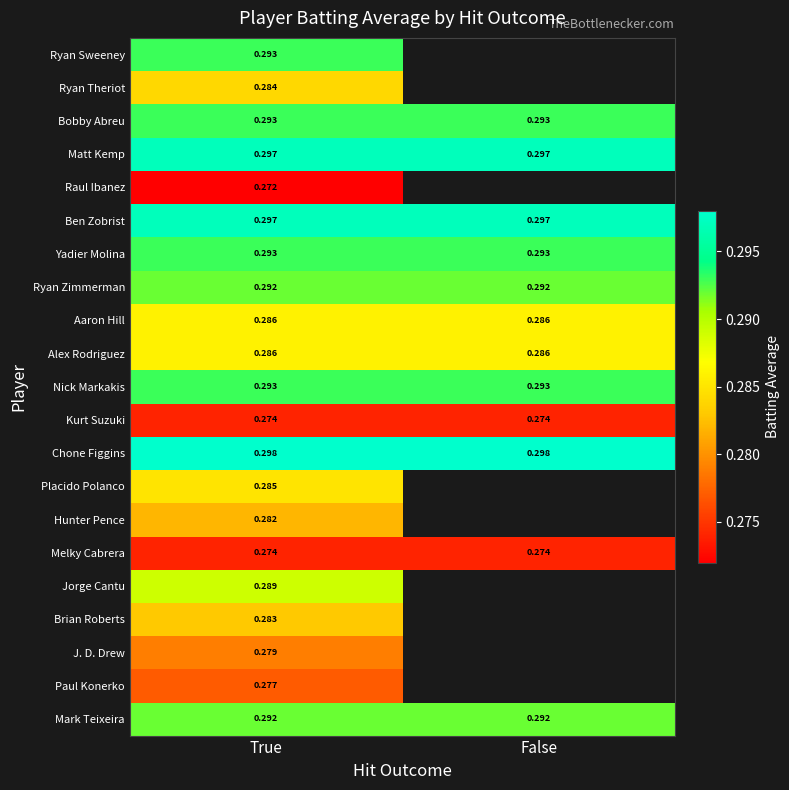

Is the value of Alex Rodriguez at True greater than the value of Mark Teixeira at True?

No